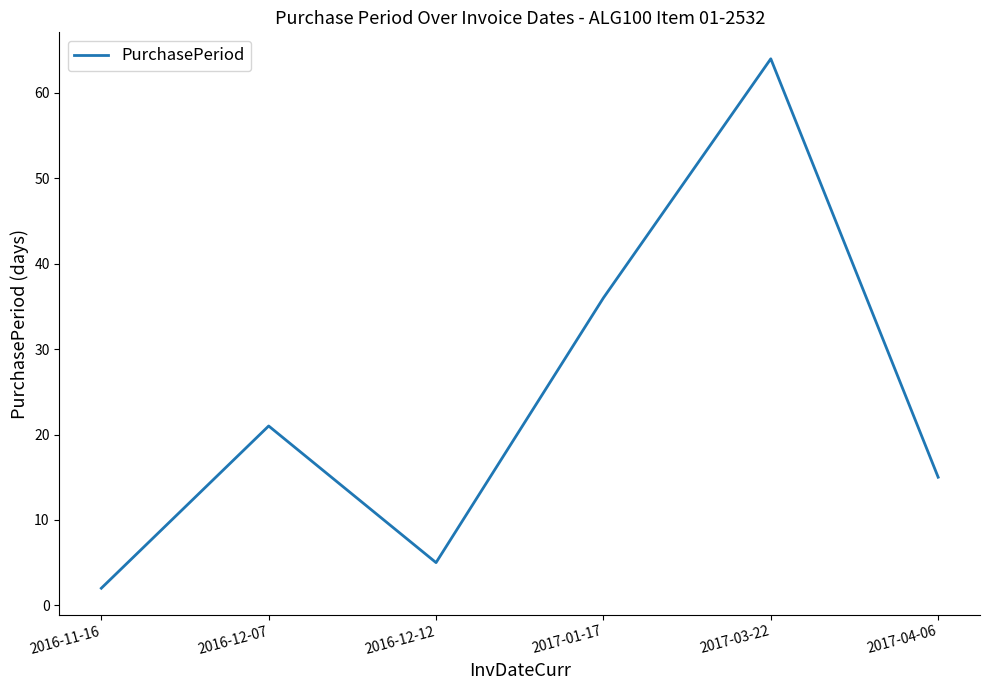

Reading left to right, list all the values displayed in this chart.

2	21	5	36	64	15